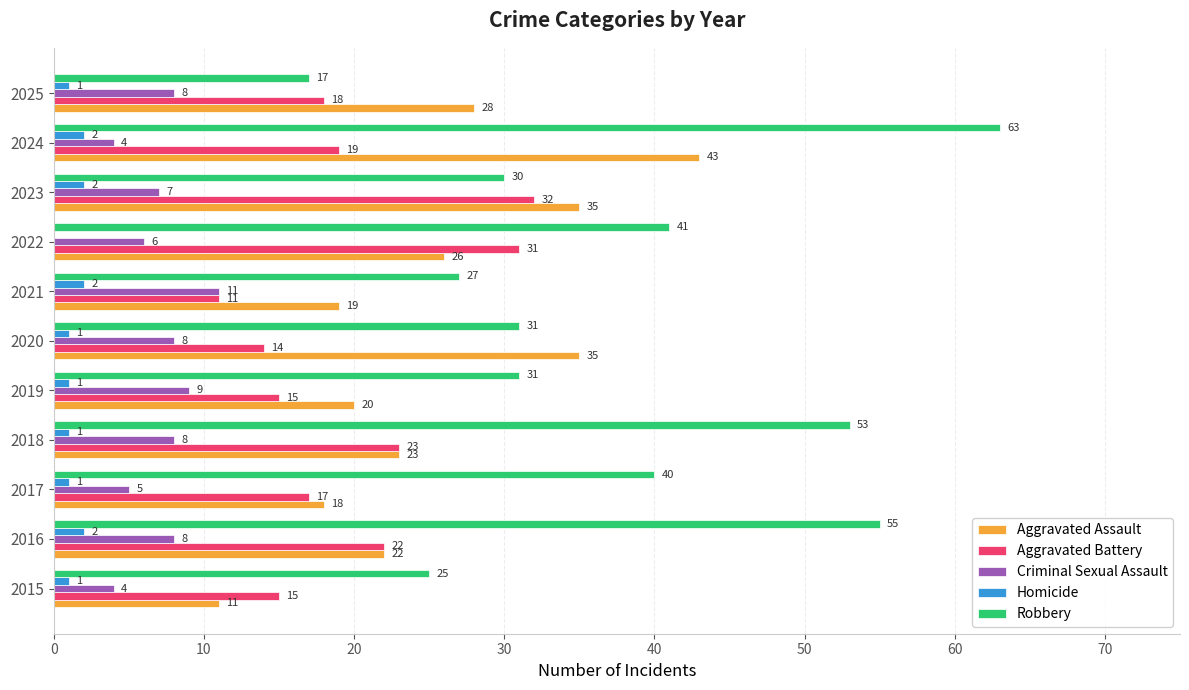

What is the greatest value displayed?

63